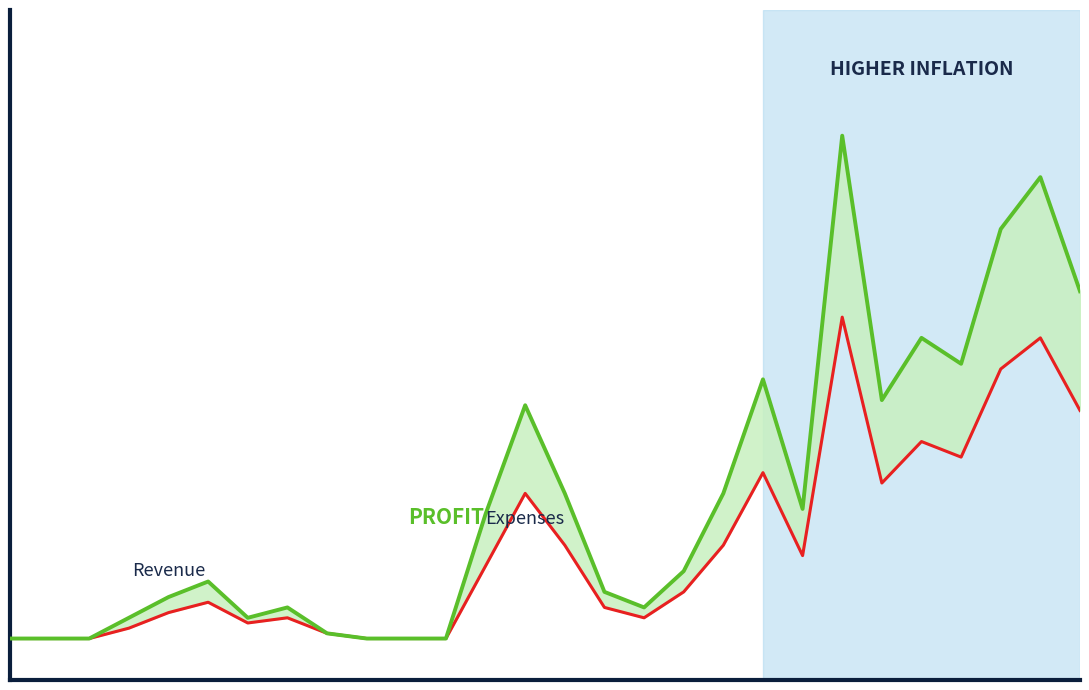

At which category does Expenses reach its first local valley?

6